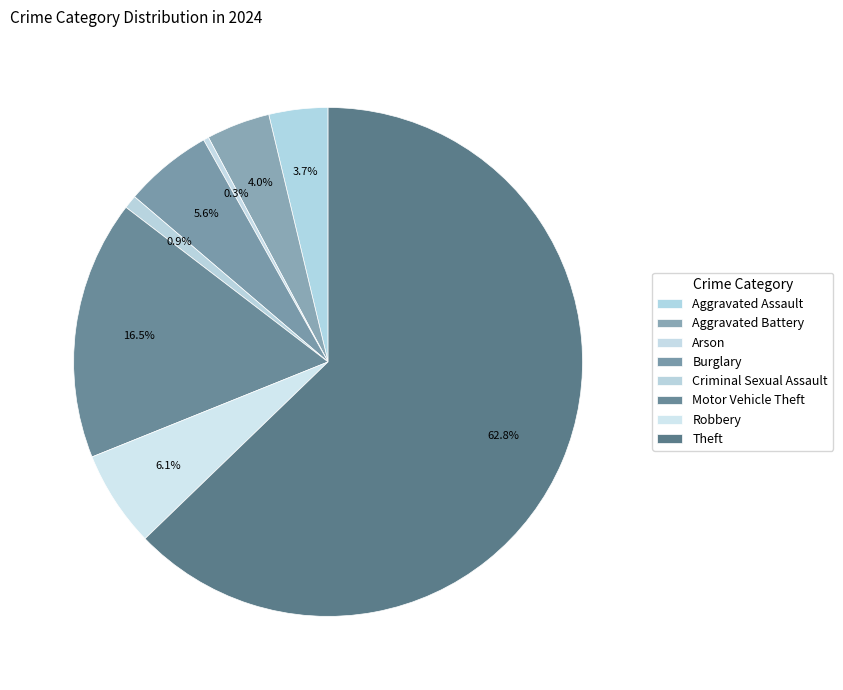

Count the number of slices in the pie.

8